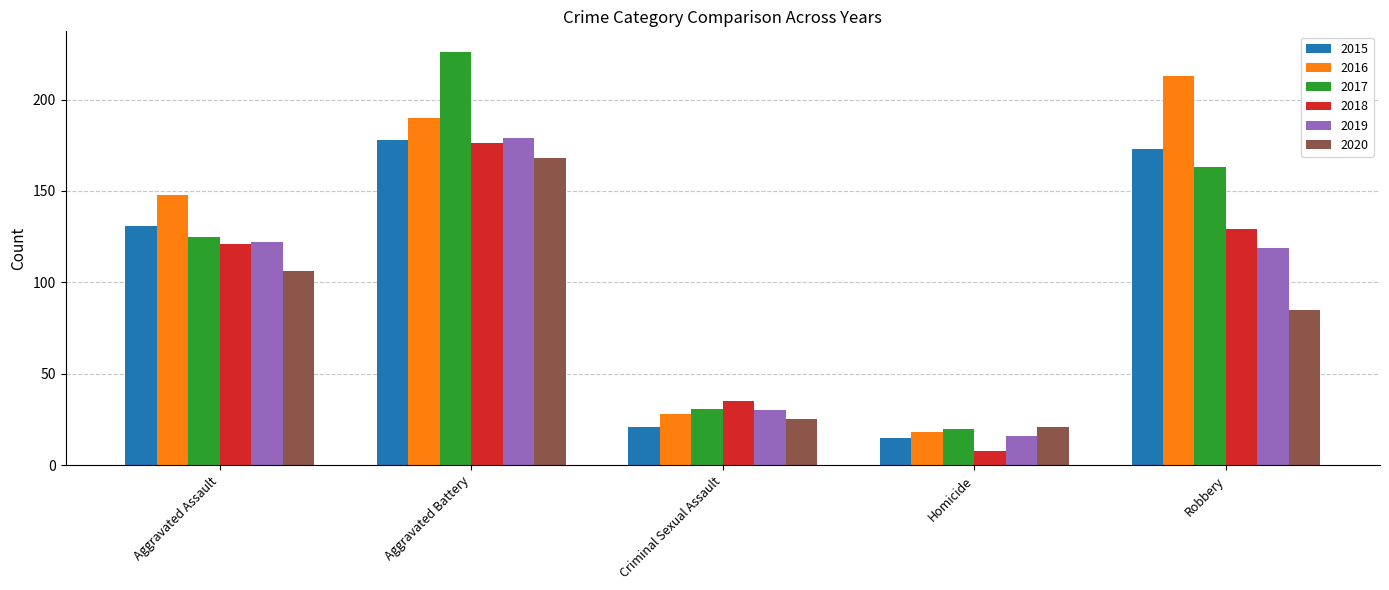

Where is 2015 nearest to the value 96?

Aggravated Assault